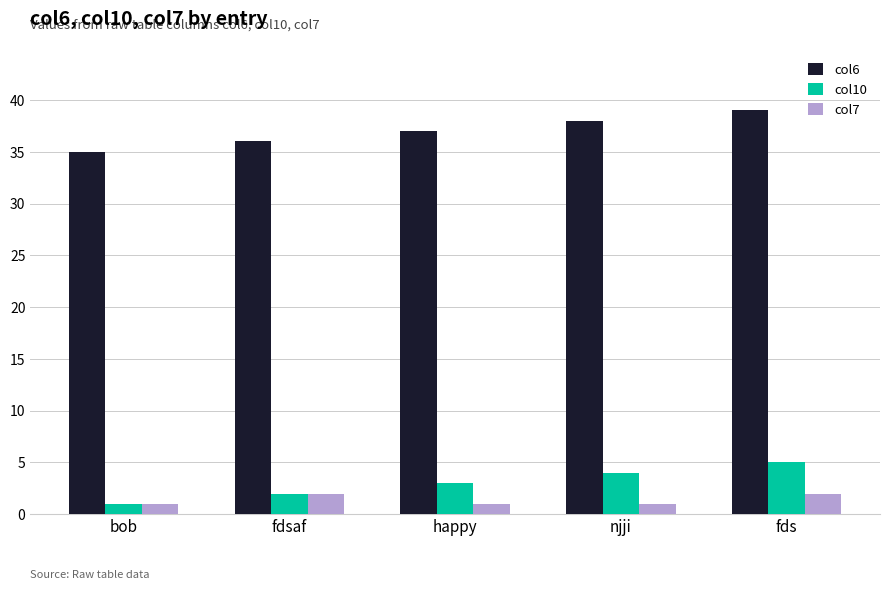

Rank the categories by col6 value from highest to lowest.

fds, njji, happy, fdsaf, bob